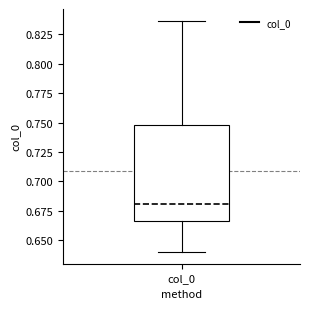

Transcribe this box plot: give where the median line is, the range the box spans, and where the two whiskers end, as read against the y-axis. The values are not printed on the chart, so give them approximately, as read against the axis.

median 0.680, box 0.665 to 0.750, whiskers 0.640 to 0.835